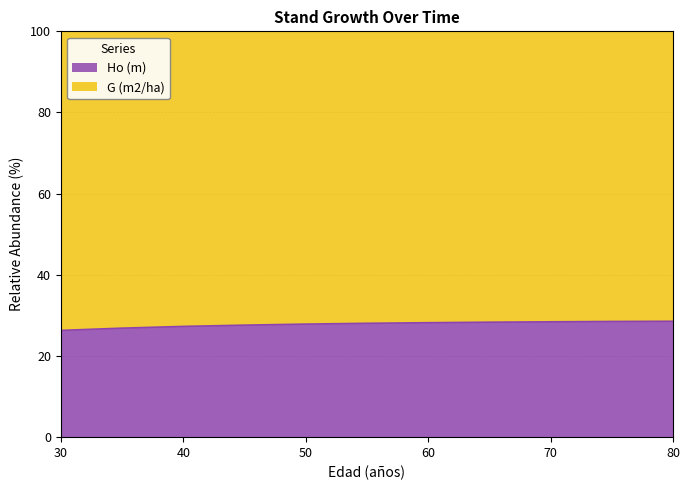

What is the value of the 10th point from the left?

28.5